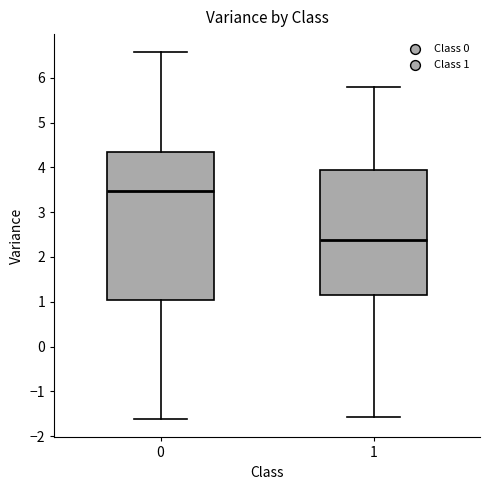

Which box's median line is the lowest?

1